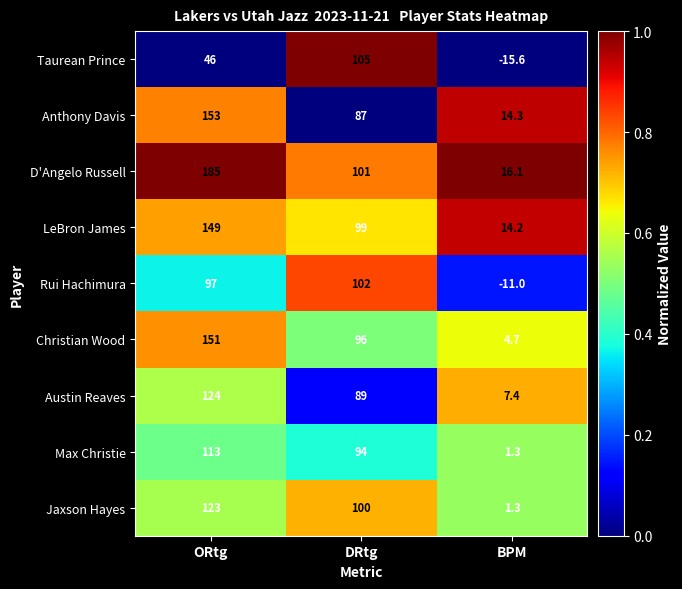

Reading left to right, list all the values displayed in this chart.

Taurean Prince: ORtg=46.0	DRtg=105.0	BPM=-15.6
Anthony Davis: ORtg=153.0	DRtg=87.0	BPM=14.3
D'Angelo Russell: ORtg=185.0	DRtg=101.0	BPM=16.1
LeBron James: ORtg=149.0	DRtg=99.0	BPM=14.2
Rui Hachimura: ORtg=97.0	DRtg=102.0	BPM=-11.0
Christian Wood: ORtg=151.0	DRtg=96.0	BPM=4.7
Austin Reaves: ORtg=124.0	DRtg=89.0	BPM=7.4
Max Christie: ORtg=113.0	DRtg=94.0	BPM=1.3
Jaxson Hayes: ORtg=123.0	DRtg=100.0	BPM=1.3